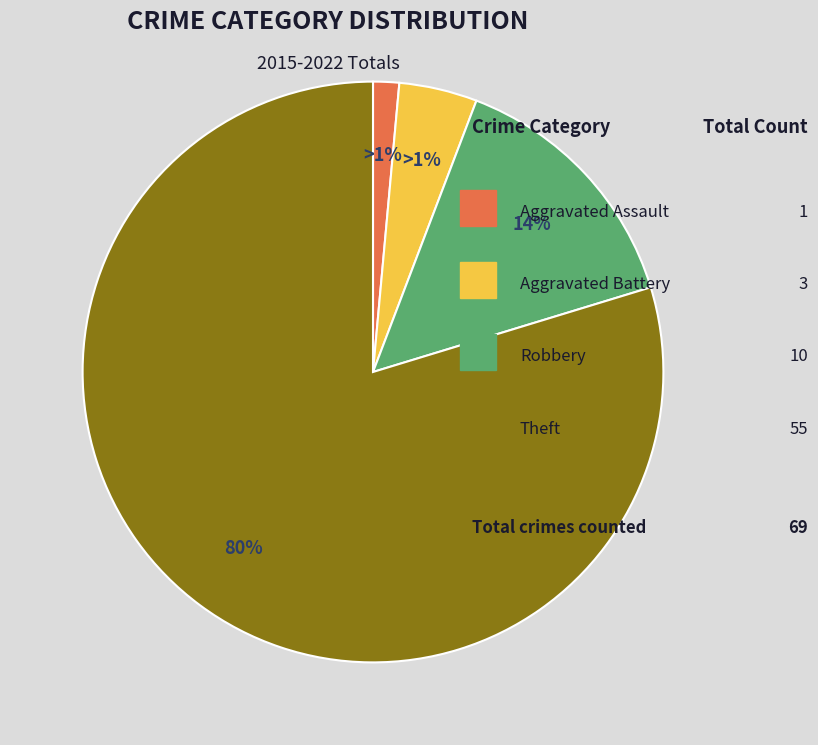

True or false: Theft accounts for 90% of the total.

False